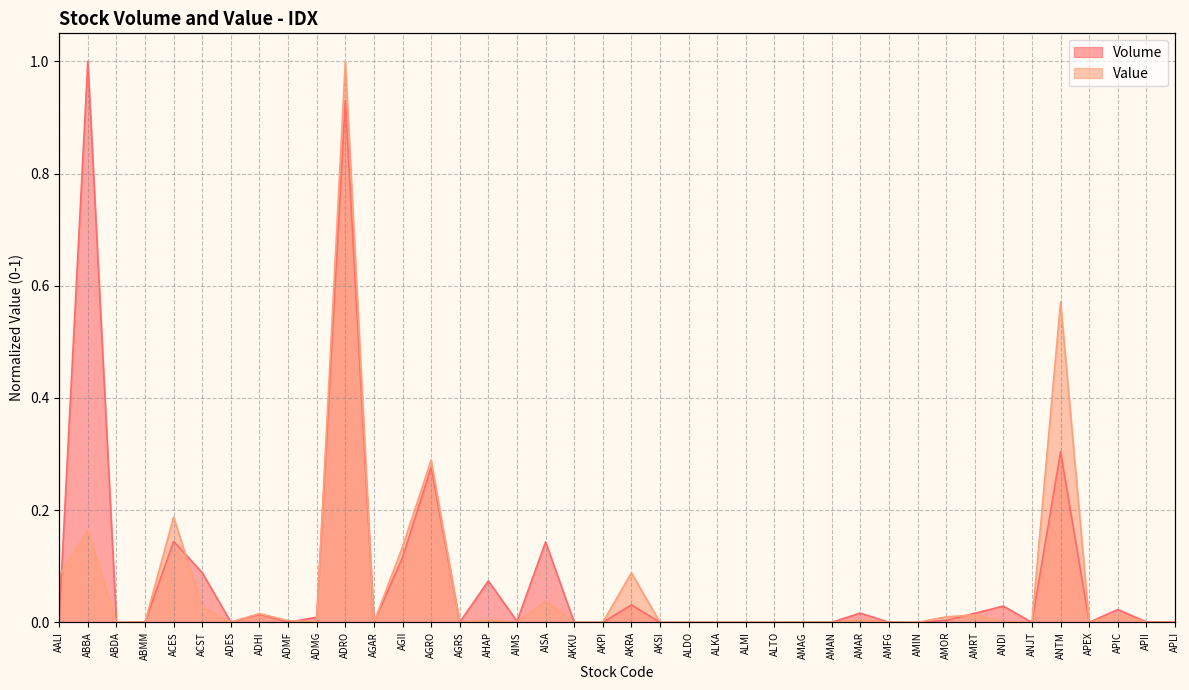

The value of Value at ALTO is 0.0. True or false?

True